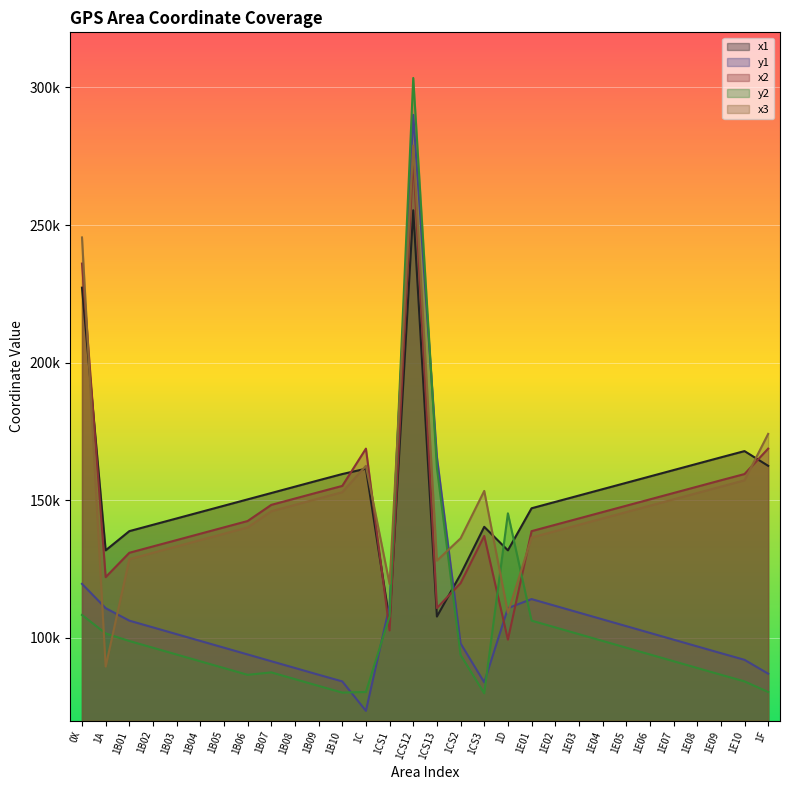

Which series has the widest spread of values?

y2